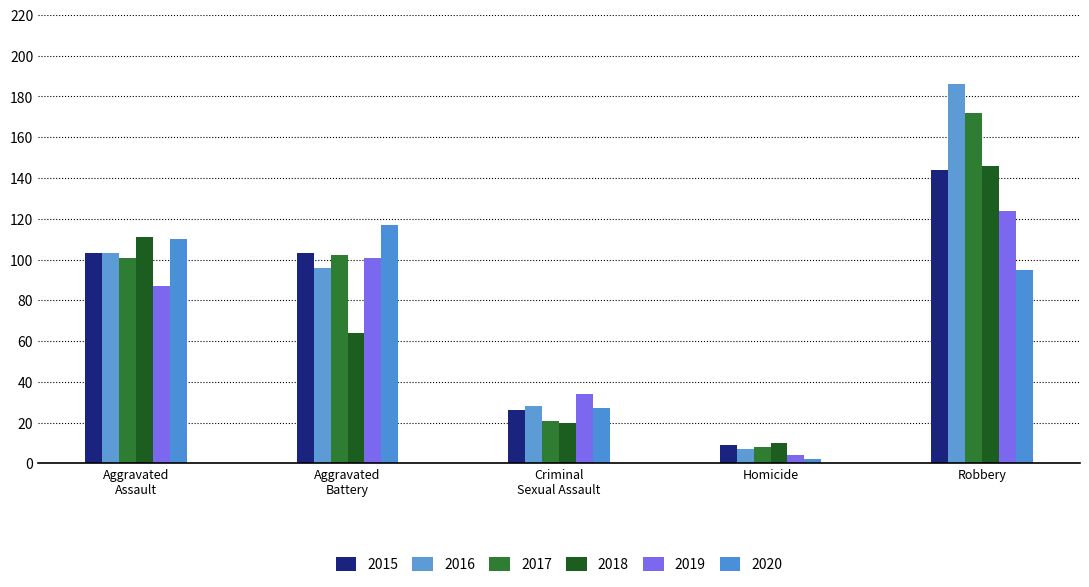

What is the label of the 2nd bar from the right?

Homicide